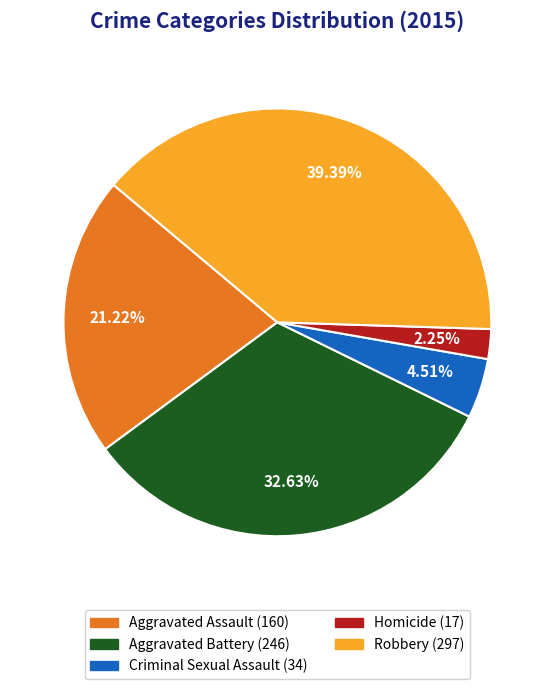

The Aggravated Assault slice represents 31% of the pie. True or false?

False